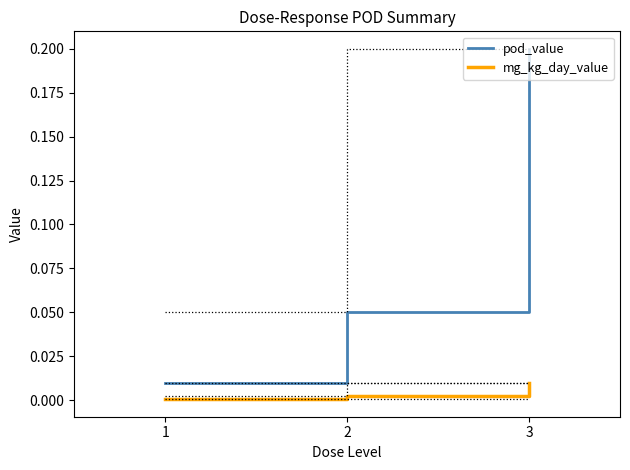

How many categories are shown in the chart?

3